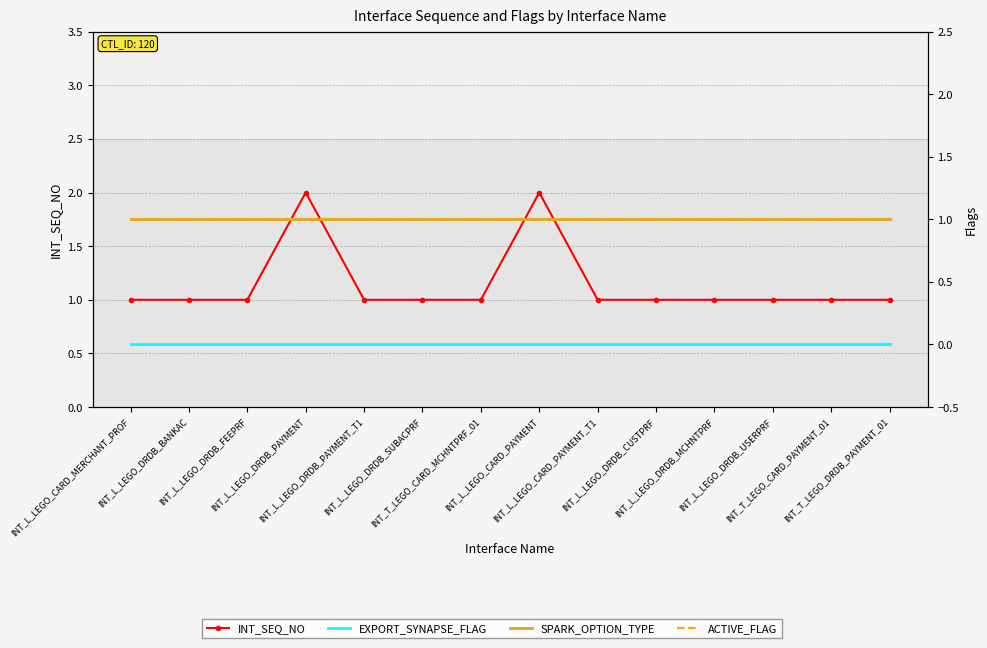

Reading left to right, extract all data points from this chart.

INT_SEQ_NO: INT_L_LEGO_CARD_MERCHANT_PROF=1	INT_L_LEGO_DRDB_BANKAC=1	INT_L_LEGO_DRDB_FEEPRF=1	INT_L_LEGO_DRDB_PAYMENT=2	INT_L_LEGO_DRDB_PAYMENT_T1=1	INT_L_LEGO_DRDB_SUBACPRF=1	INT_T_LEGO_CARD_MCHNTPRF_01=1	INT_L_LEGO_CARD_PAYMENT=2	INT_L_LEGO_CARD_PAYMENT_T1=1	INT_L_LEGO_DRDB_CUSTPRF=1	INT_L_LEGO_DRDB_MCHNTPRF=1	INT_L_LEGO_DRDB_USERPRF=1	INT_T_LEGO_CARD_PAYMENT_01=1	INT_T_LEGO_DRDB_PAYMENT_01=1
EXPORT_SYNAPSE_FLAG: INT_L_LEGO_CARD_MERCHANT_PROF=0	INT_L_LEGO_DRDB_BANKAC=0	INT_L_LEGO_DRDB_FEEPRF=0	INT_L_LEGO_DRDB_PAYMENT=0	INT_L_LEGO_DRDB_PAYMENT_T1=0	INT_L_LEGO_DRDB_SUBACPRF=0	INT_T_LEGO_CARD_MCHNTPRF_01=0	INT_L_LEGO_CARD_PAYMENT=0	INT_L_LEGO_CARD_PAYMENT_T1=0	INT_L_LEGO_DRDB_CUSTPRF=0	INT_L_LEGO_DRDB_MCHNTPRF=0	INT_L_LEGO_DRDB_USERPRF=0	INT_T_LEGO_CARD_PAYMENT_01=0	INT_T_LEGO_DRDB_PAYMENT_01=0
SPARK_OPTION_TYPE: INT_L_LEGO_CARD_MERCHANT_PROF=1	INT_L_LEGO_DRDB_BANKAC=1	INT_L_LEGO_DRDB_FEEPRF=1	INT_L_LEGO_DRDB_PAYMENT=1	INT_L_LEGO_DRDB_PAYMENT_T1=1	INT_L_LEGO_DRDB_SUBACPRF=1	INT_T_LEGO_CARD_MCHNTPRF_01=1	INT_L_LEGO_CARD_PAYMENT=1	INT_L_LEGO_CARD_PAYMENT_T1=1	INT_L_LEGO_DRDB_CUSTPRF=1	INT_L_LEGO_DRDB_MCHNTPRF=1	INT_L_LEGO_DRDB_USERPRF=1	INT_T_LEGO_CARD_PAYMENT_01=1	INT_T_LEGO_DRDB_PAYMENT_01=1
ACTIVE_FLAG: INT_L_LEGO_CARD_MERCHANT_PROF=1	INT_L_LEGO_DRDB_BANKAC=1	INT_L_LEGO_DRDB_FEEPRF=1	INT_L_LEGO_DRDB_PAYMENT=1	INT_L_LEGO_DRDB_PAYMENT_T1=1	INT_L_LEGO_DRDB_SUBACPRF=1	INT_T_LEGO_CARD_MCHNTPRF_01=1	INT_L_LEGO_CARD_PAYMENT=1	INT_L_LEGO_CARD_PAYMENT_T1=1	INT_L_LEGO_DRDB_CUSTPRF=1	INT_L_LEGO_DRDB_MCHNTPRF=1	INT_L_LEGO_DRDB_USERPRF=1	INT_T_LEGO_CARD_PAYMENT_01=1	INT_T_LEGO_DRDB_PAYMENT_01=1